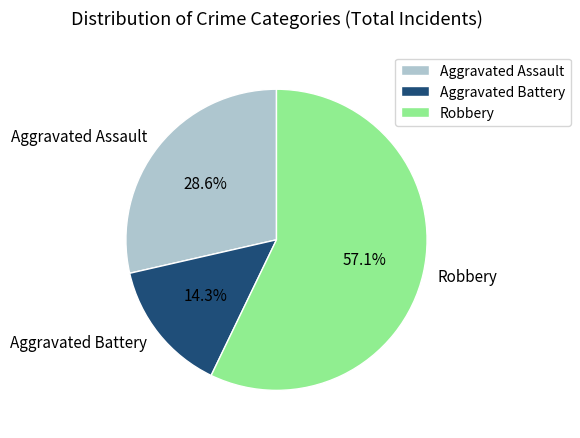

What is the ratio of the value at Aggravated Assault to the value at Robbery?

0.5